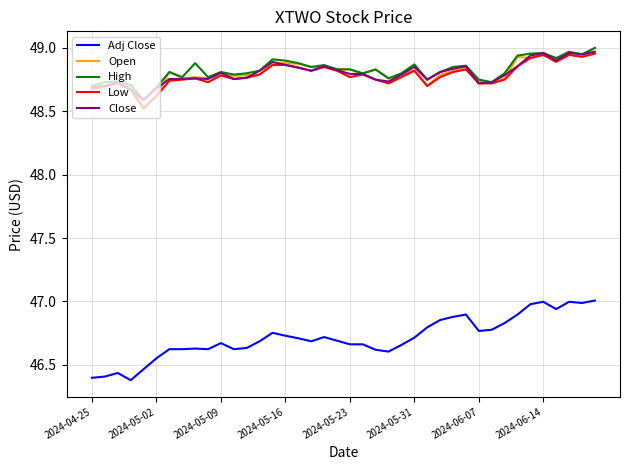

True or false: Adj Close and Close cross at least once.

False